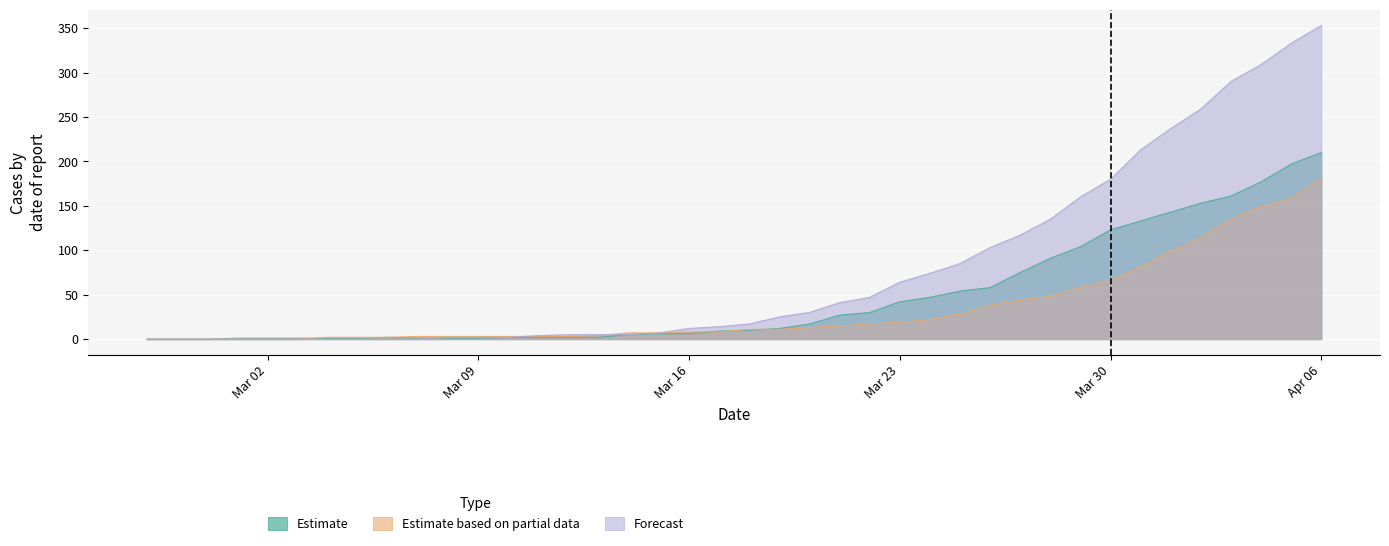

Reading right to left, transcribe all the data shown in this chart.

Estimate: 210	197	177	161	153	143	133	123	104	91	75	58	54	47	42	30	27	17	12	10	9	6	6	5	2	2	2	2	1	1	1	2	1	1	1	1	1	0	0	0
Estimate based on partial data: 181	158	149	135	114	99	81	66	58	48	44	38	28	22	19	17	15	13	11	11	8	8	7	7	4	3	3	3	3	3	3	2	2	2	0	0	0	0	0	0
Forecast: 353	333	309	290	259	237	213	180	160	135	117	103	85	74	64	47	41	30	25	17	14	12	7	5	5	5	4	2	2	2	0	0	0	0	0	0	0	0	0	0